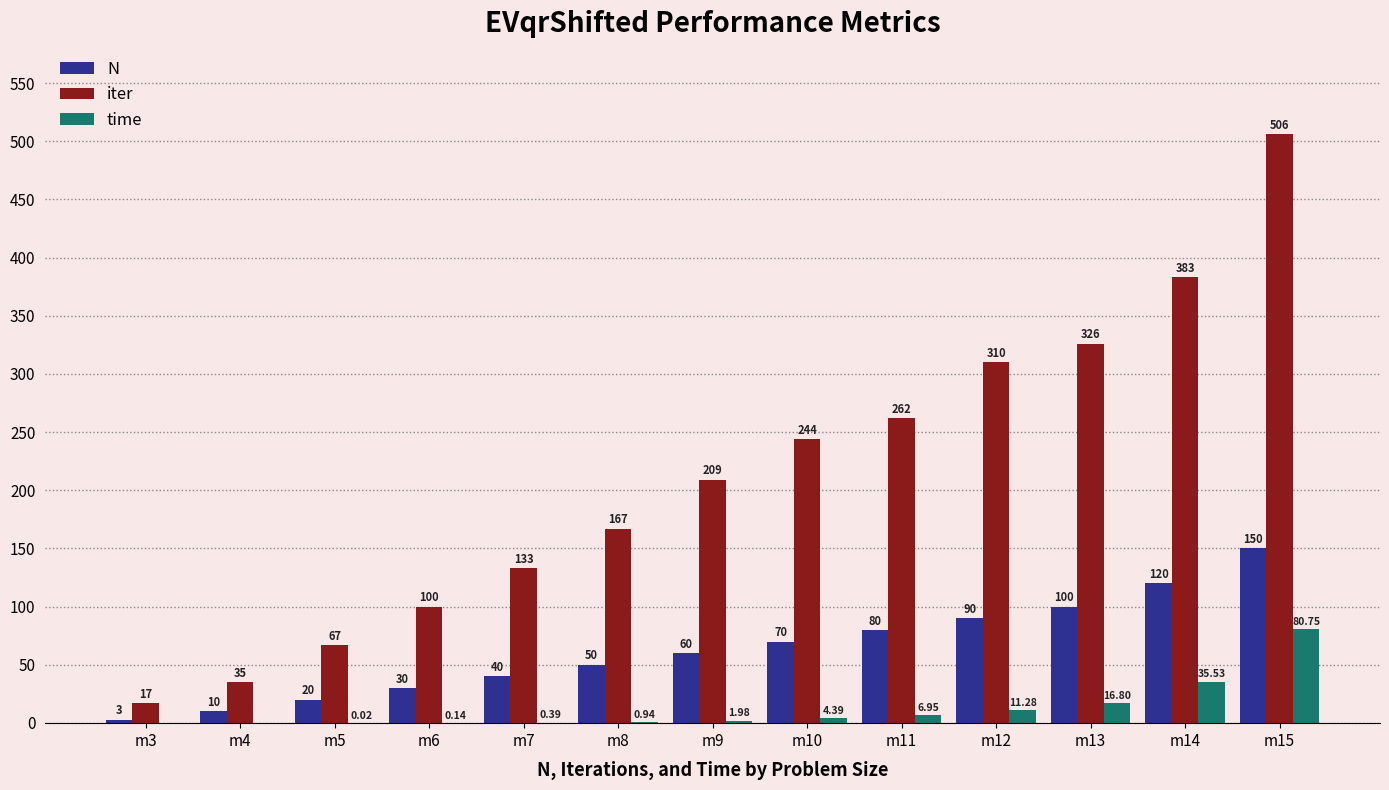

Between m7 and m8, which series saw the biggest shift?

iter